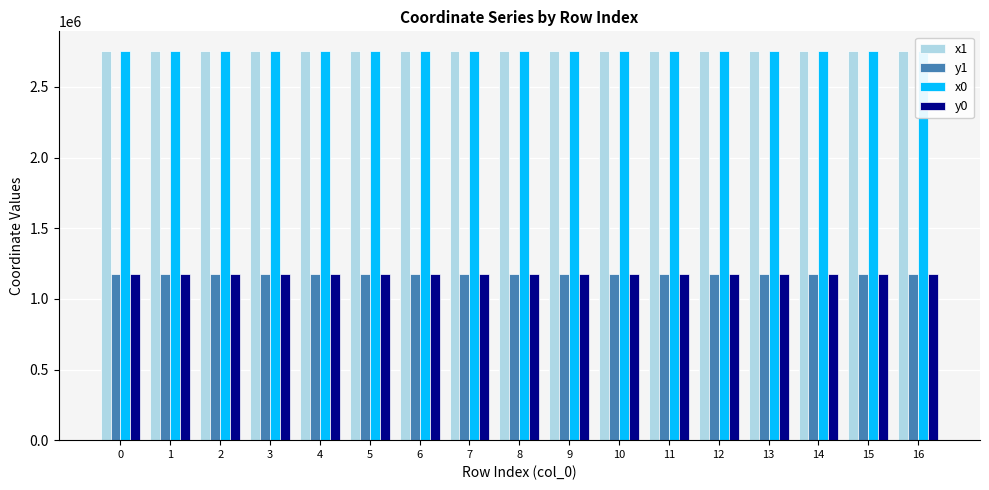

Reading left to right, extract all data points from this chart.

x1: 2754836.4	2754887.9	2754903.9	2754898.6	2755098.7	2755129.7	2755179.9	2755173.1	2755189.8	2755143.5	2755314.2	2755321.0	2755334.1	2755350.5	2755356.1	2755376.7	2755382.5
y1: 1174585.7	1174581.3	1174577.1	1174572.5	1174317.7	1174316.0	1174223.2	1174117.2	1174192.6	1174063.2	1174181.8	1174184.9	1174185.4	1174181.5	1174180.2	1174175.3	1174178.9
x0: 2754848.4	2754898.6	2754898.6	2755098.7	2755108.8	2755108.8	2755179.8	2755179.8	2755179.8	2755148.9	2755320.2	2755320.2	2755328.2	2755356.1	2755368.8	2755368.8	2755377.3
y0: 1174584.7	1174572.5	1174572.5	1174317.7	1174320.5	1174320.5	1174197.0	1174197.0	1174197.0	1174056.2	1174184.5	1174184.5	1174185.2	1174180.2	1174177.2	1174177.2	1174175.7